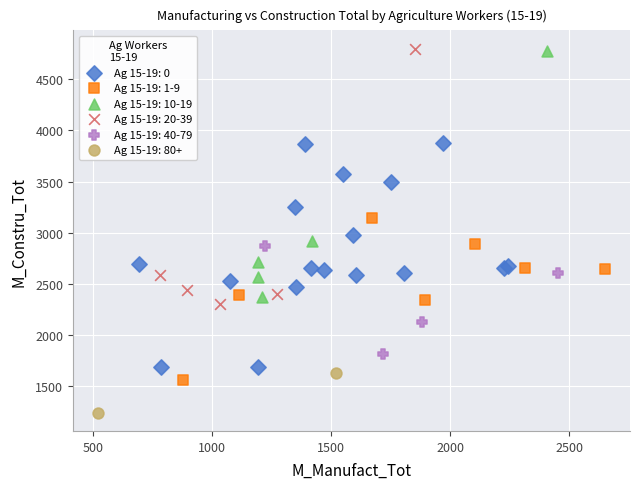

Which series has the largest Y range (max minus min)?

Ag 15-19: 20-39